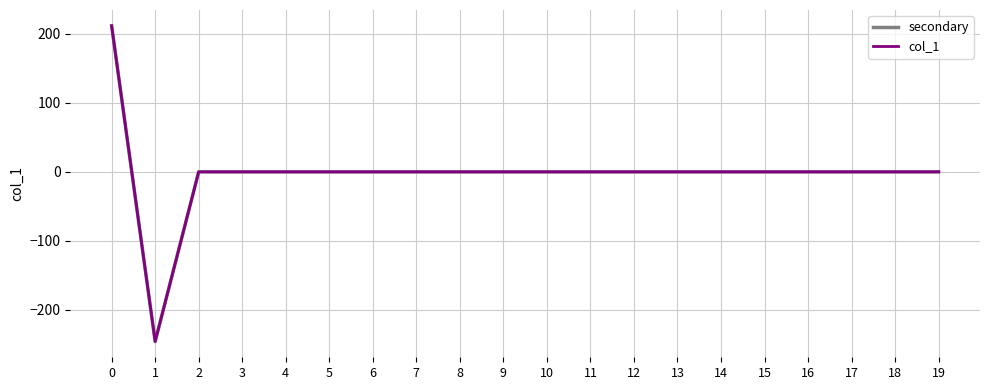

At which label does col_1 reach its minimum?

1